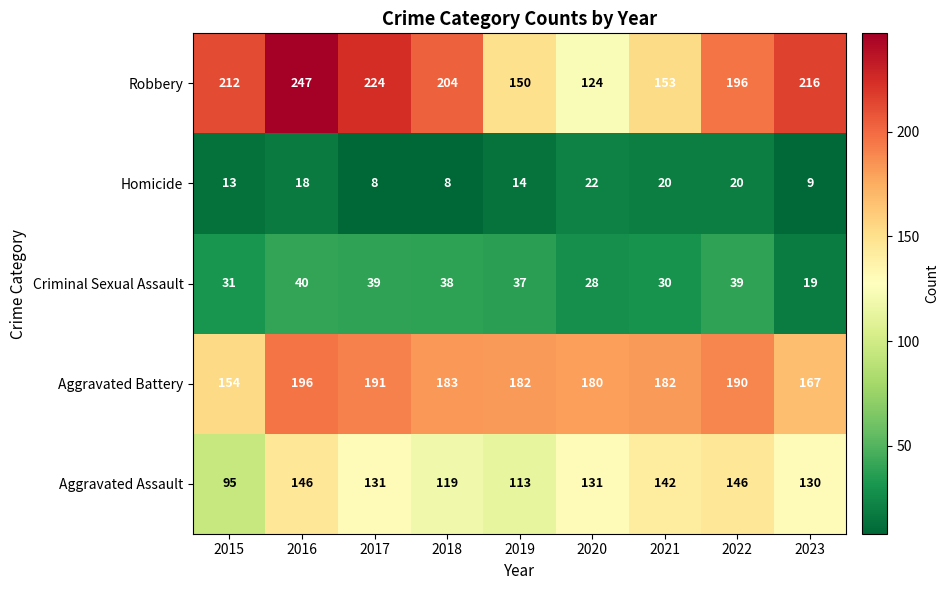

How many series are shown in this chart?

5